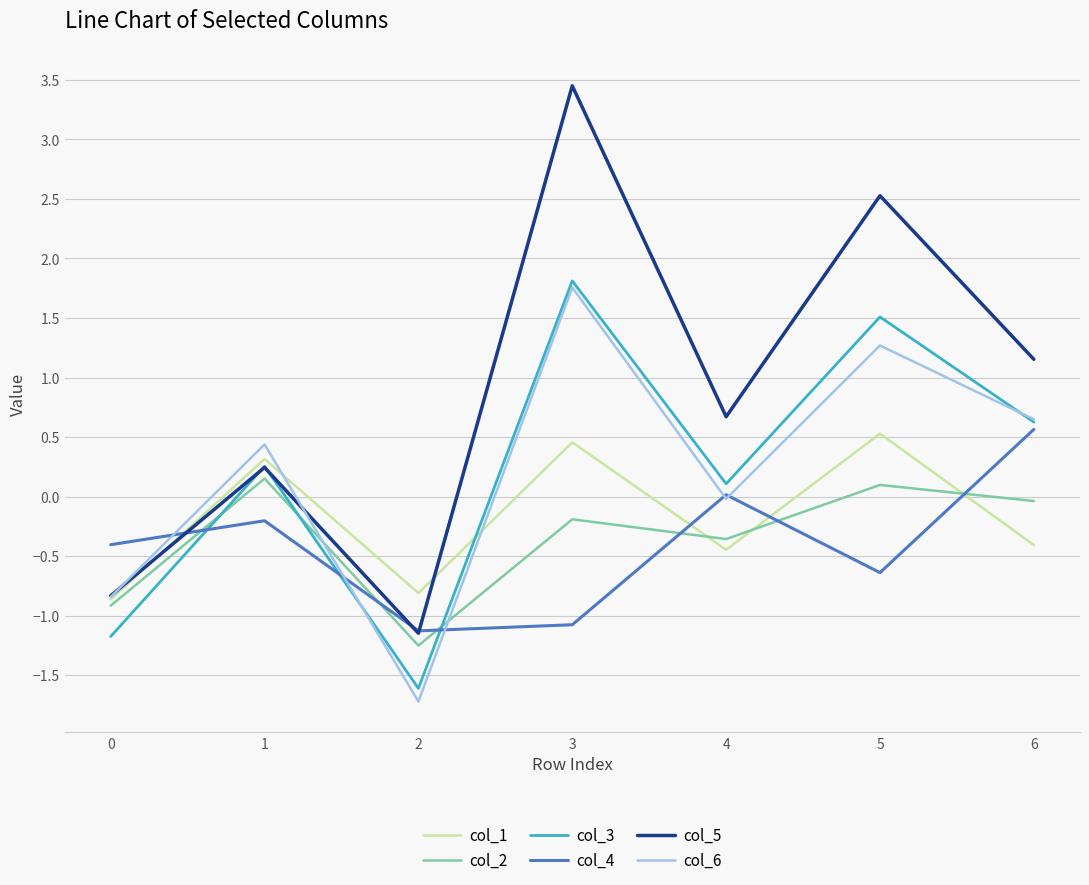

True or false: col_2 and col_4 intersect in this chart.

True